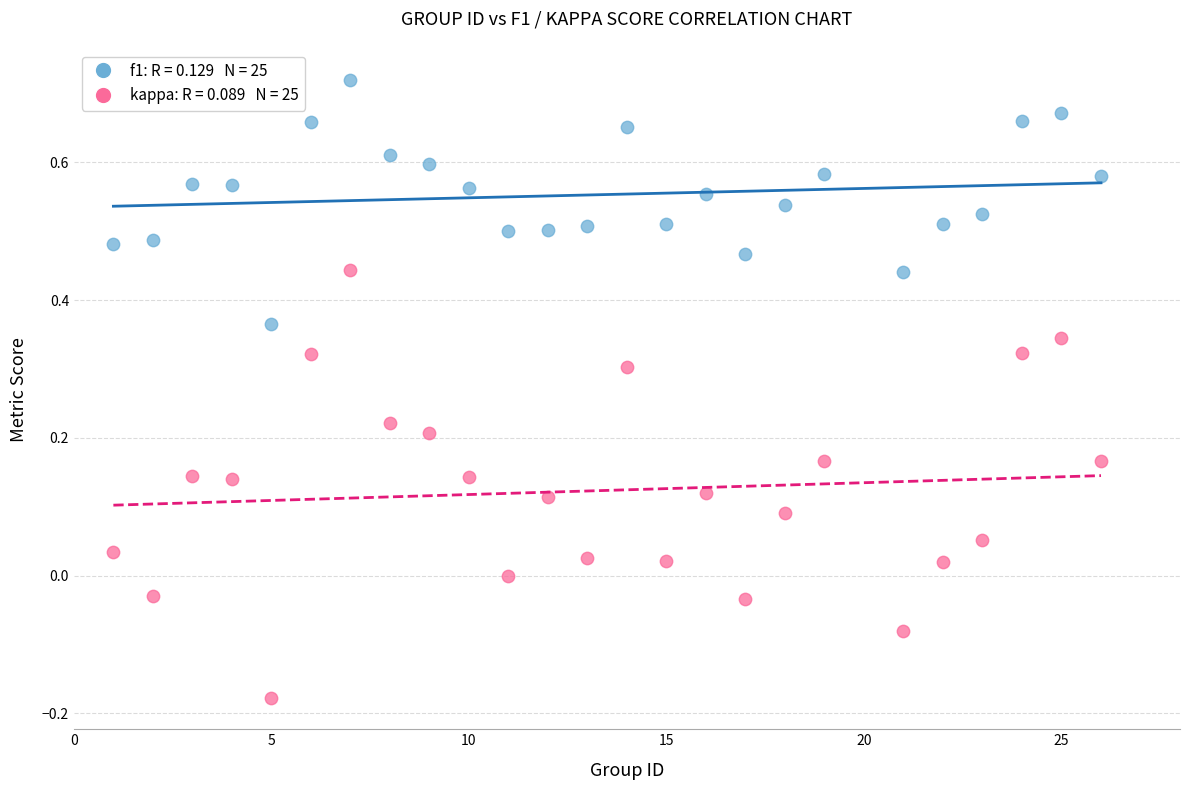

Across all data points, what is the range of X values (max minus min)?

25.0